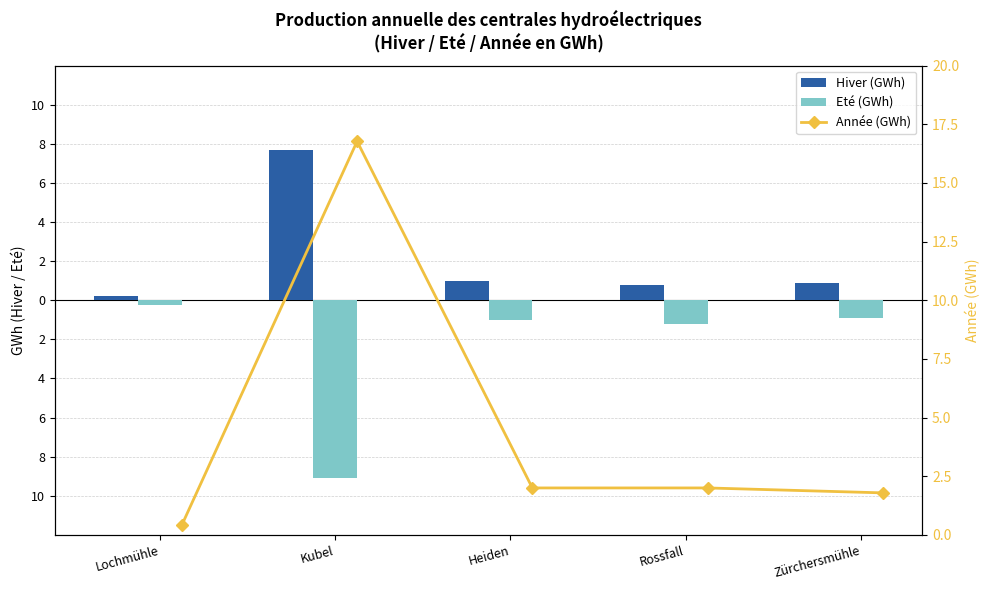

What is the maximum value for Eté (GWh)?

-0.2